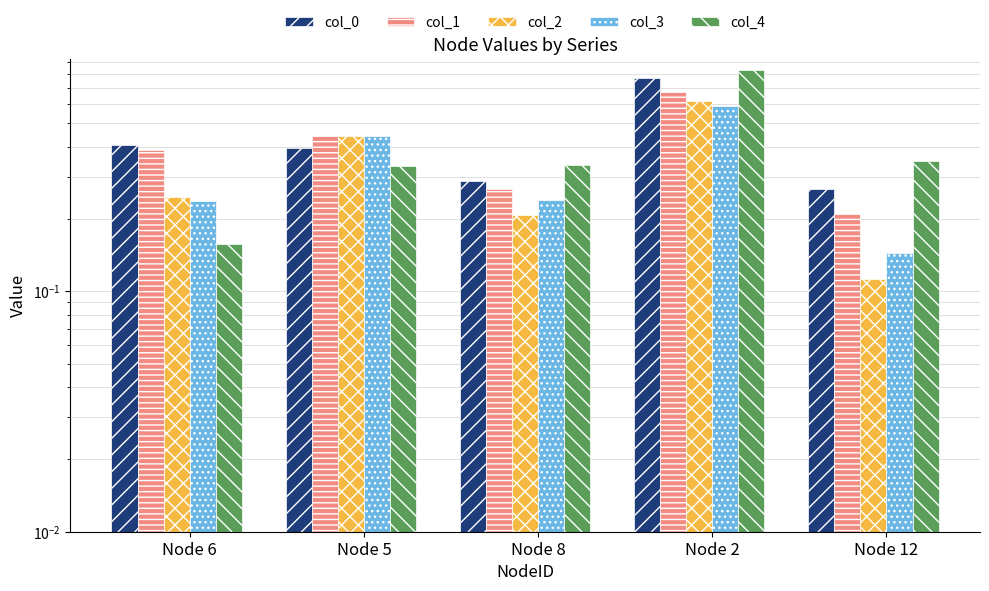

Does the chart contain stacked bars?

No